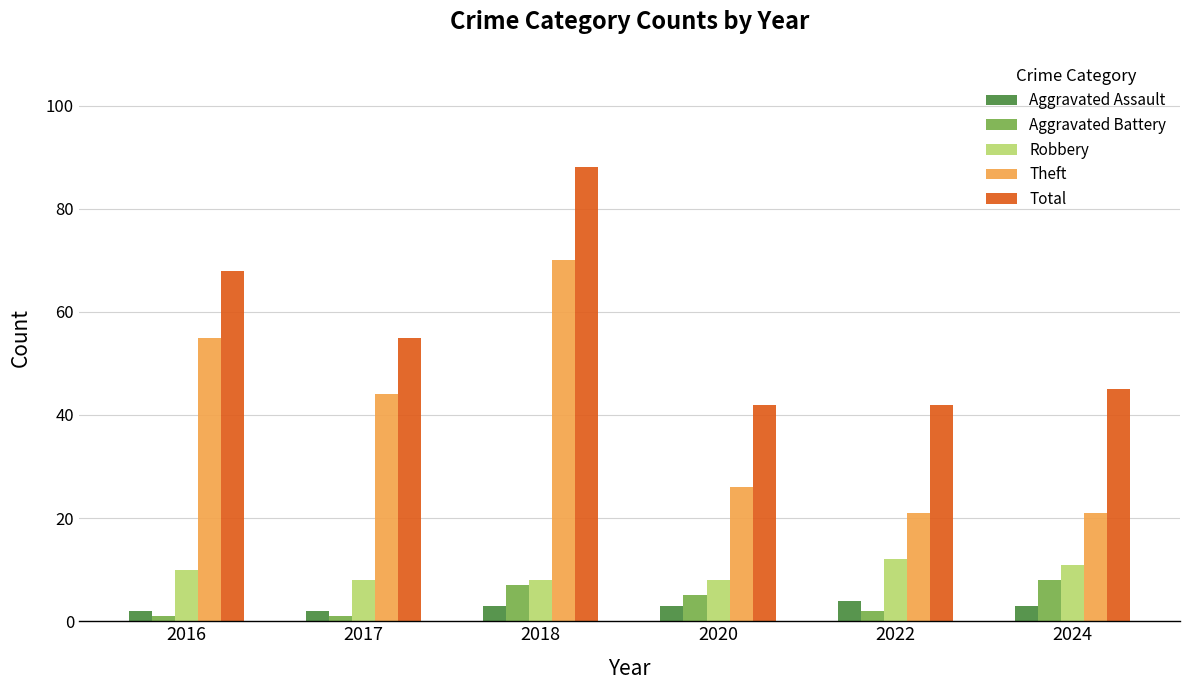

At which category is the sum across all series the highest?

2018